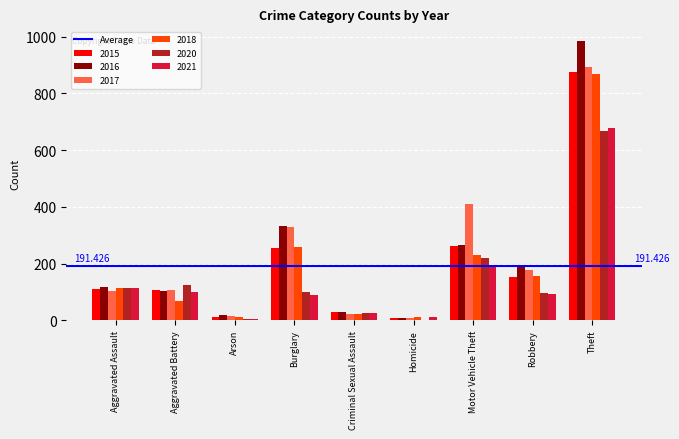

The 2018 series shows 155 at Robbery. True or false?

True